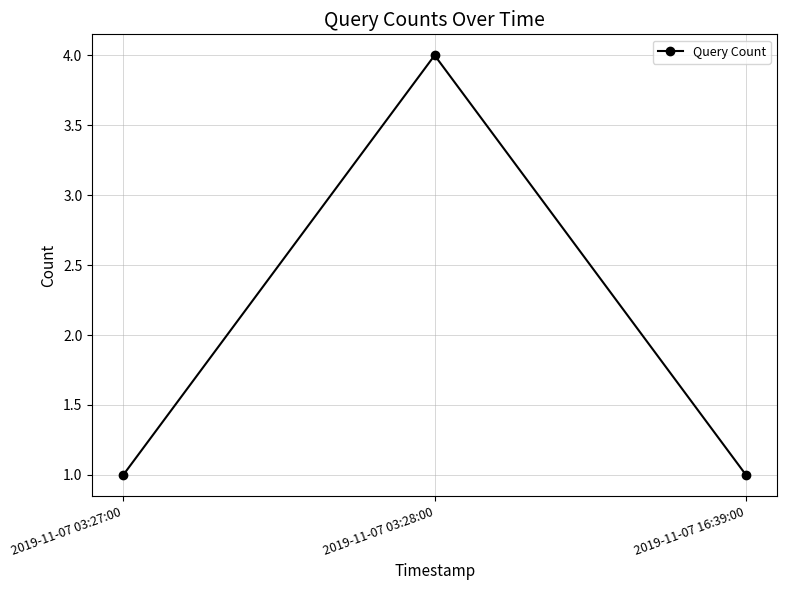

The value at 2019-11-07 03:28:00 is 5. True or false?

False